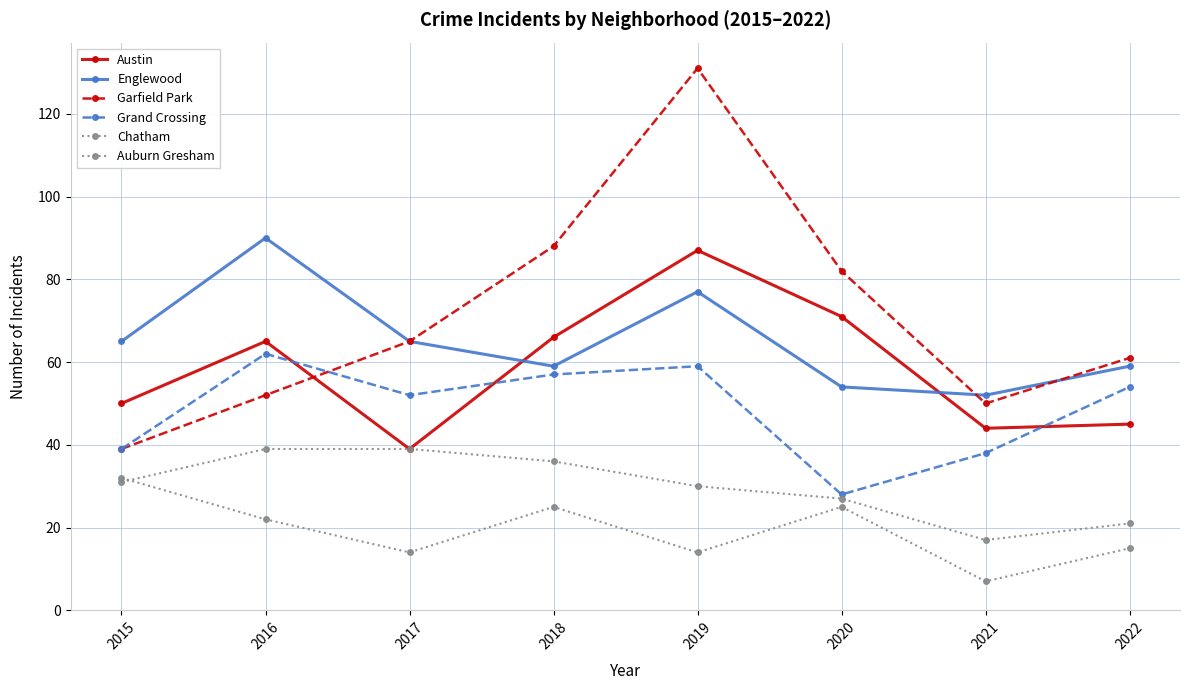

True or false: Grand Crossing and Englewood intersect in this chart.

False